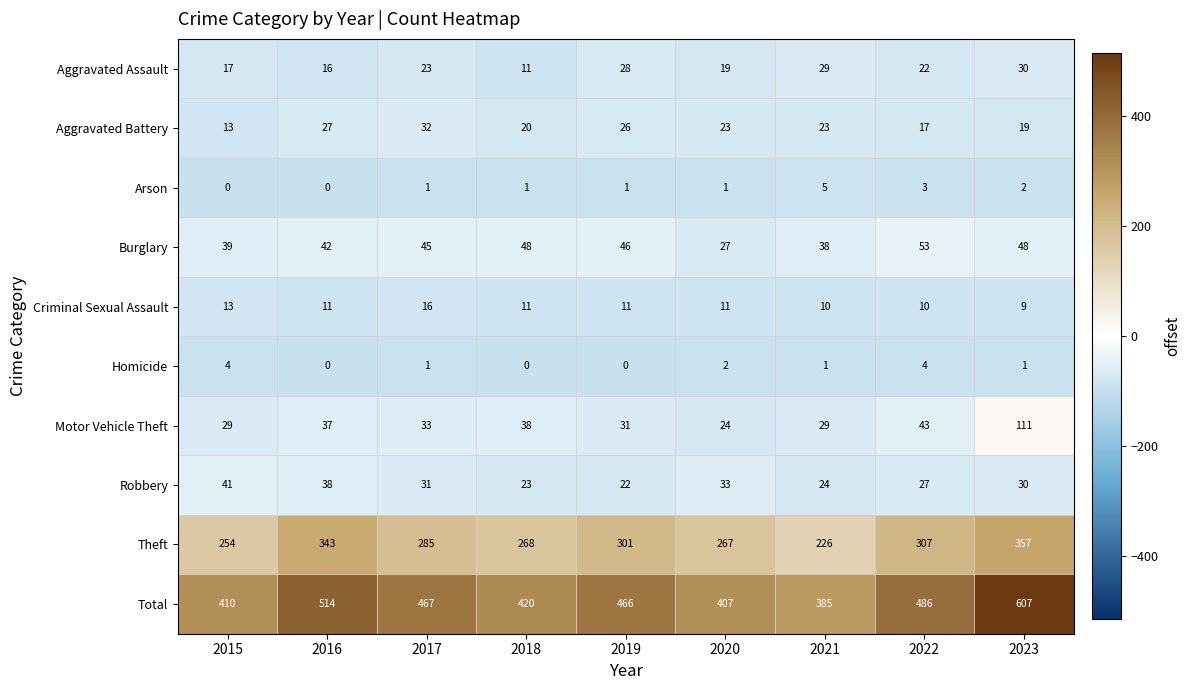

The value of Theft at 2017 is 285. True or false?

True